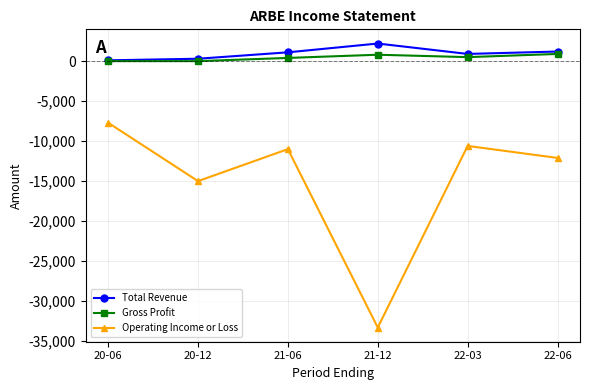

The value of Operating Income or Loss at 20-12 is -23311. True or false?

False